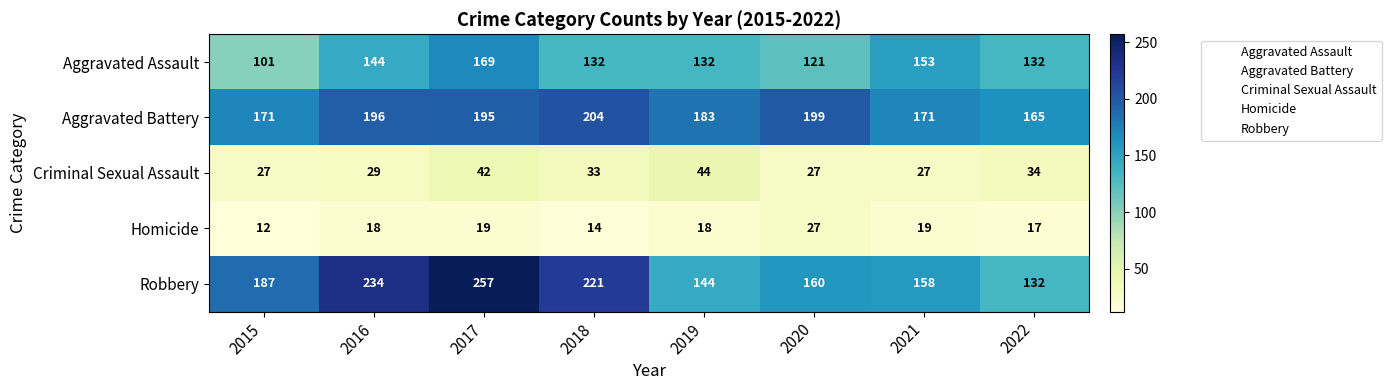

How many categories are shown in the chart?

8